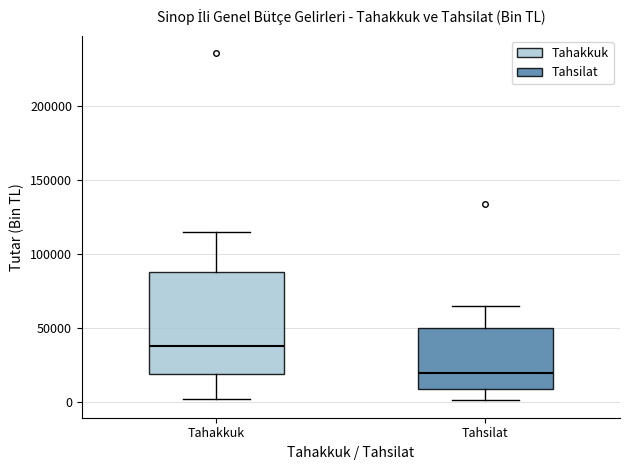

Which box's median line is the highest?

Tahakkuk